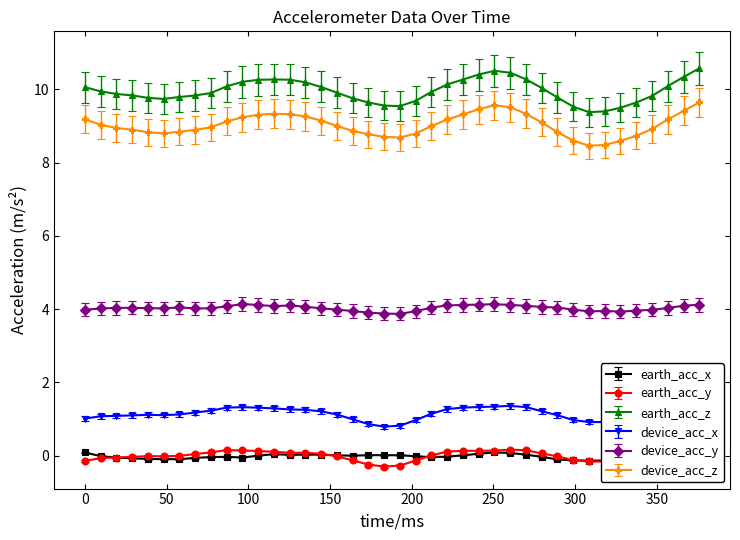

True or false: earth_acc_y and device_acc_z intersect in this chart.

False